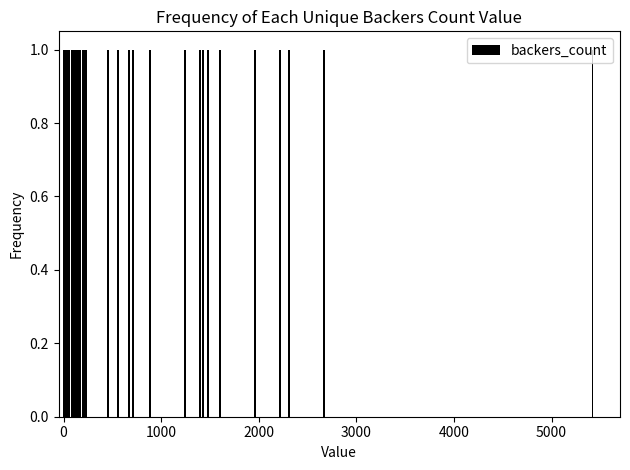

How many bars are there in total?

40